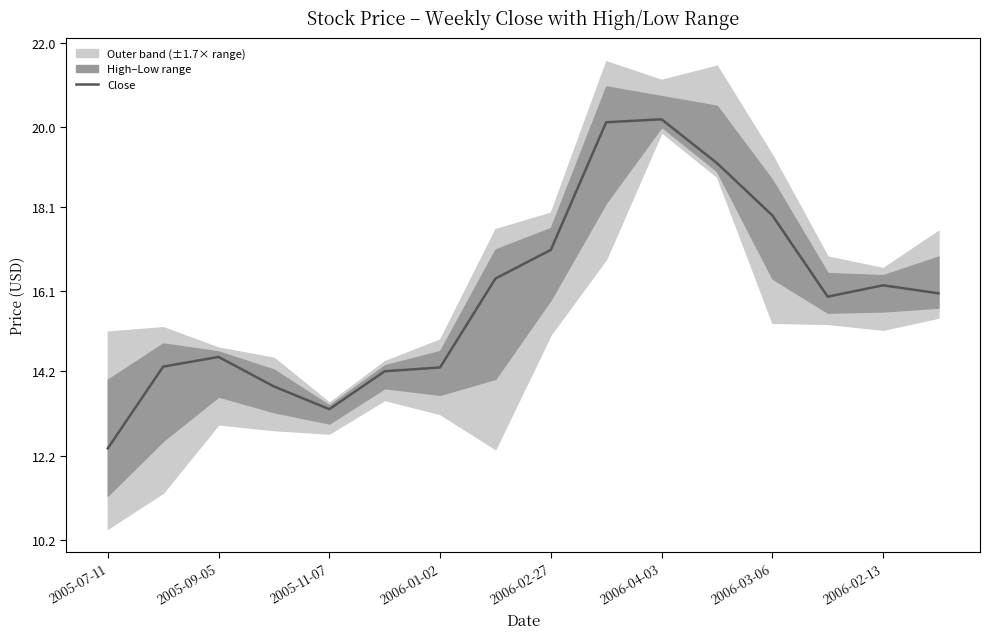

The value of Close at 2005-11-07 is 13.3. True or false?

True